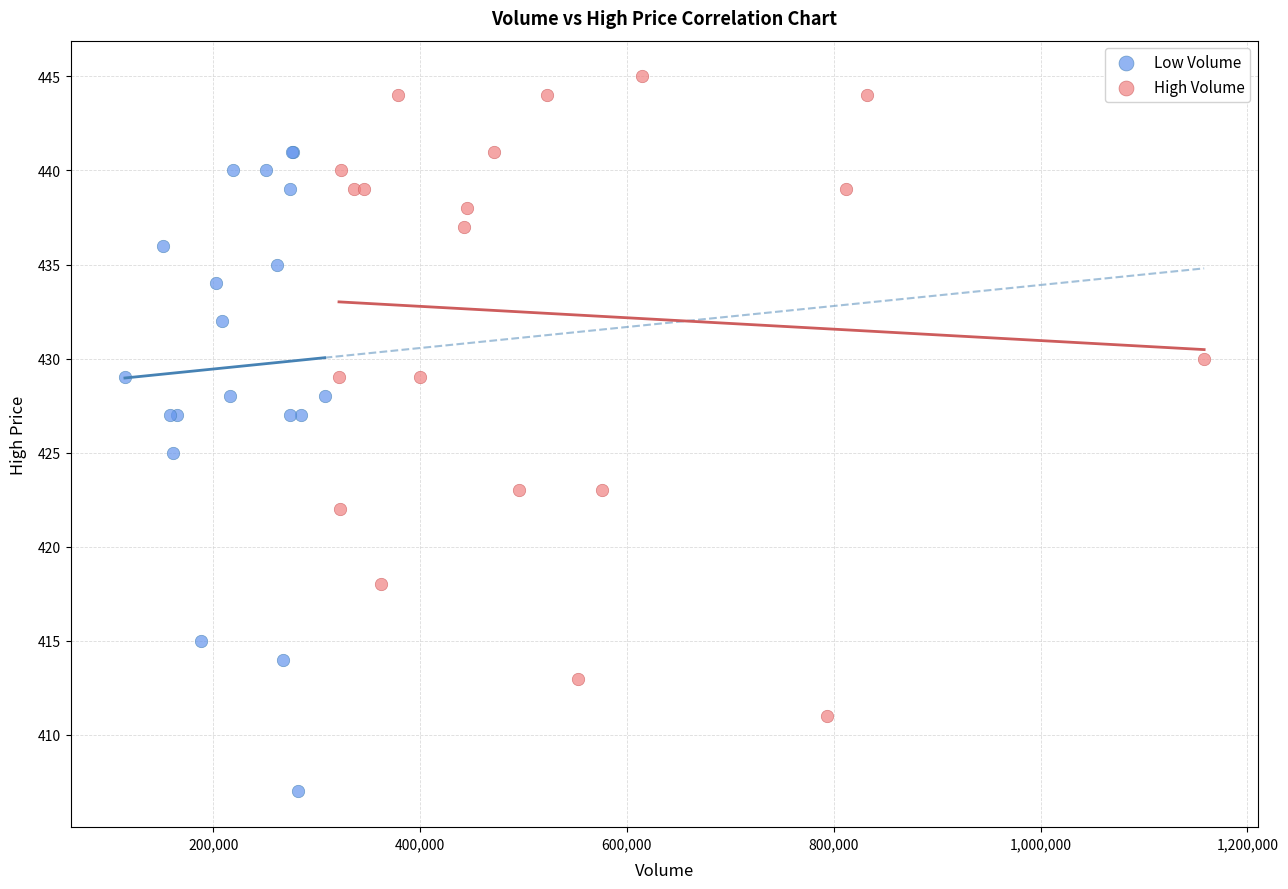

Which series reaches the maximum Y coordinate?

High Volume